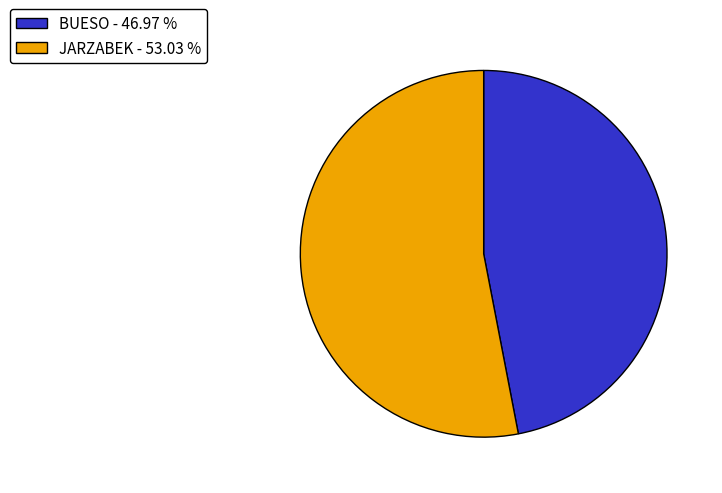

Do BUESO and JARZABEK together represent more than half of the pie?

Yes